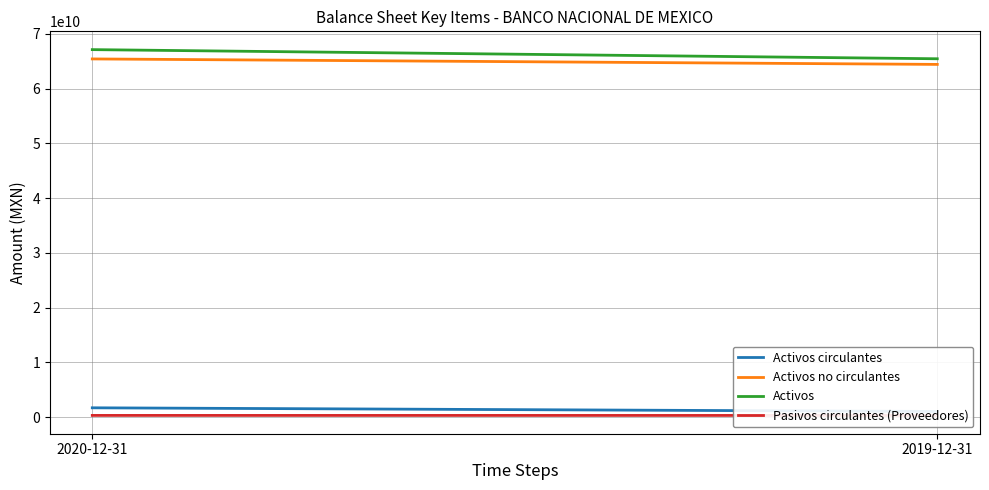

Rank the series by their maximum value, from lowest to highest.

Pasivos circulantes (Proveedores), Activos circulantes, Activos no circulantes, Activos